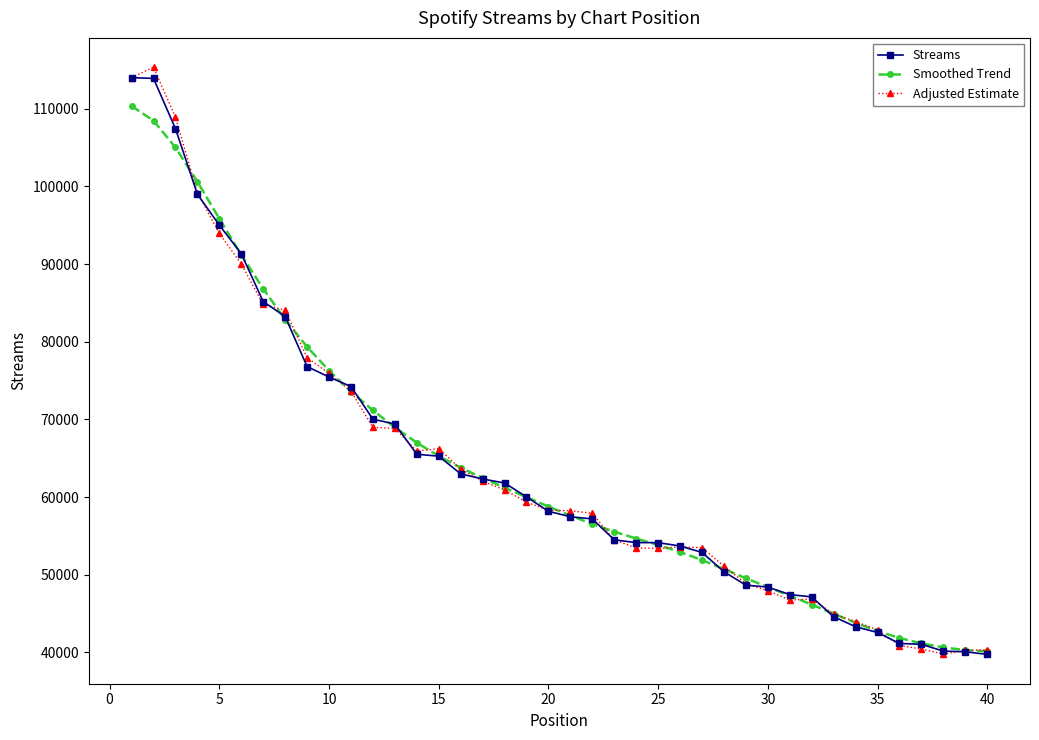

What is the minimum value shown in the chart?

39744.0